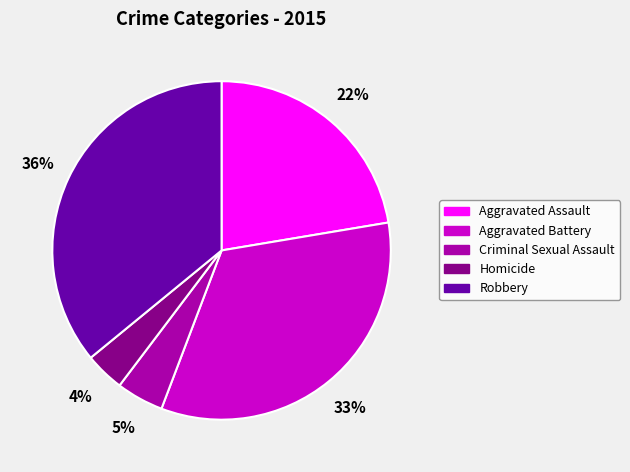

To the nearest percent, what portion does Homicide represent?

4%